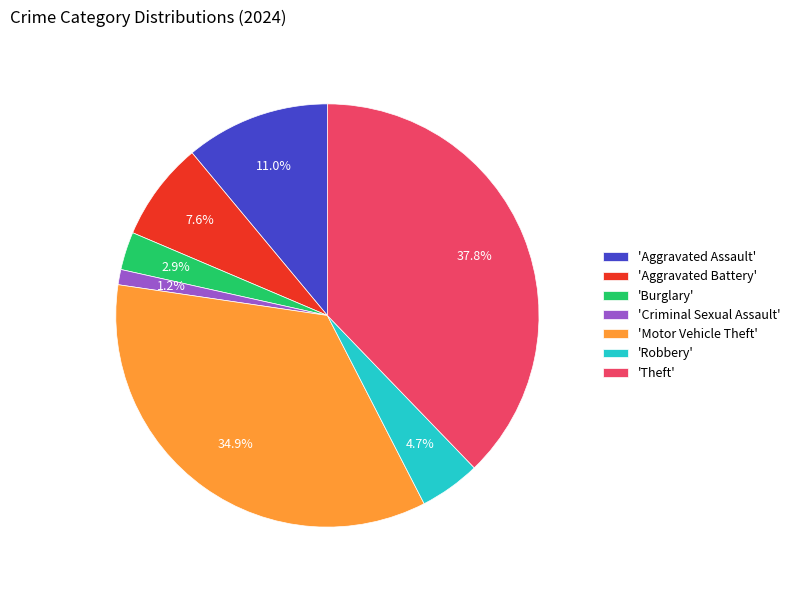

Does 'Burglary' account for over 50% of the chart?

No